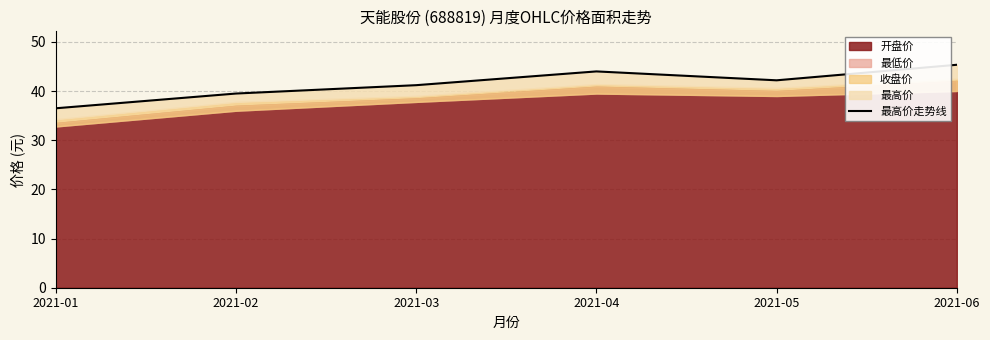

Reading right to left, transcribe all the data shown in this chart.

45.4	42.2	44.0	41.2	39.5	36.5